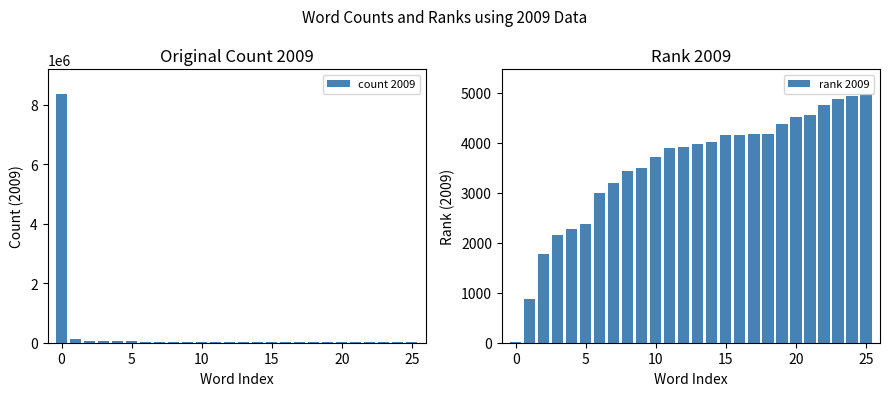

At which label does rank 2009 first exceed 3984?

14